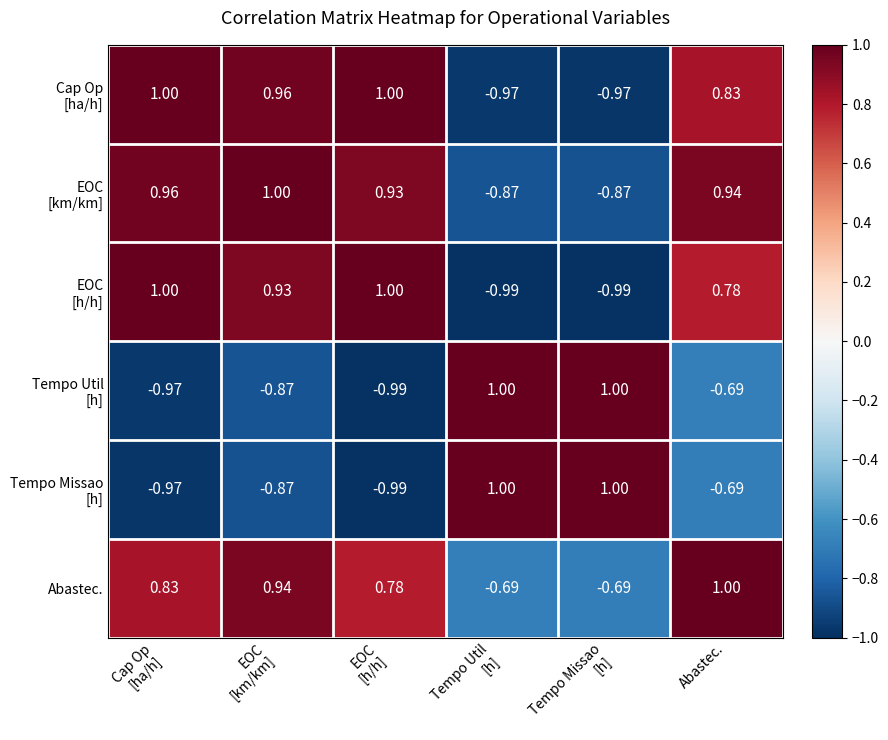

At which category is the sum across all series the highest?

Abastec.